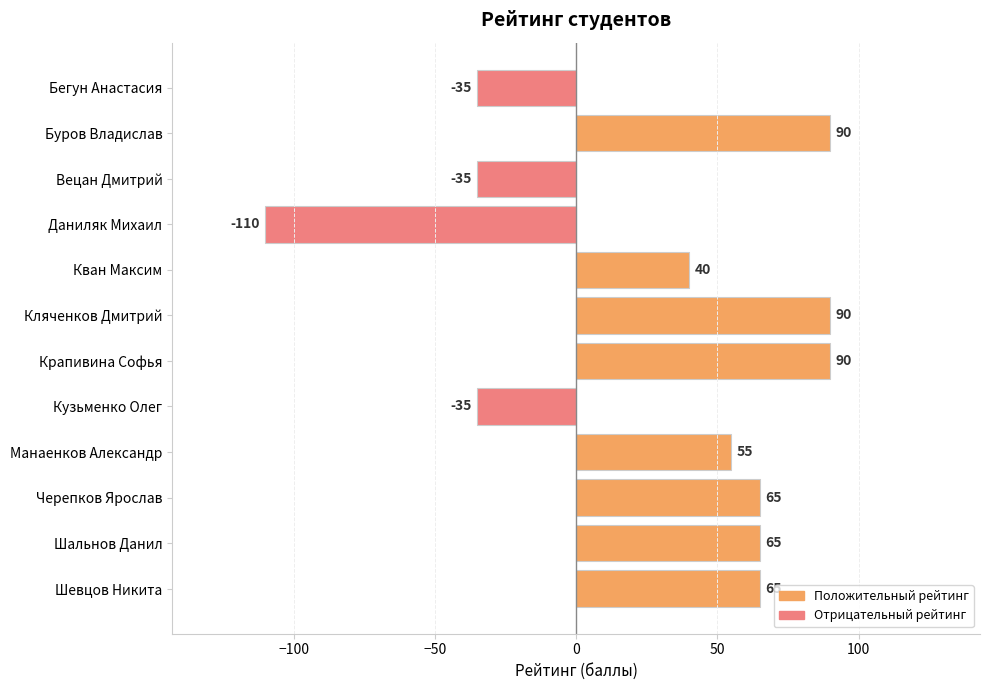

What is the greatest value displayed?

90